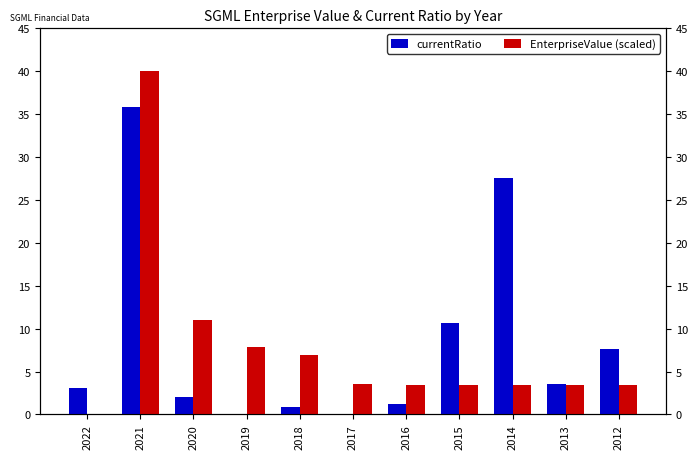

Between 2021 and 2019, which series saw the biggest shift?

currentRatio